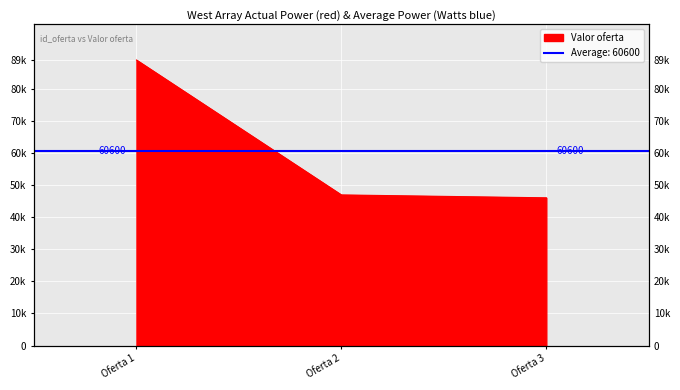

What is the value of the 1st point from the left?

88900